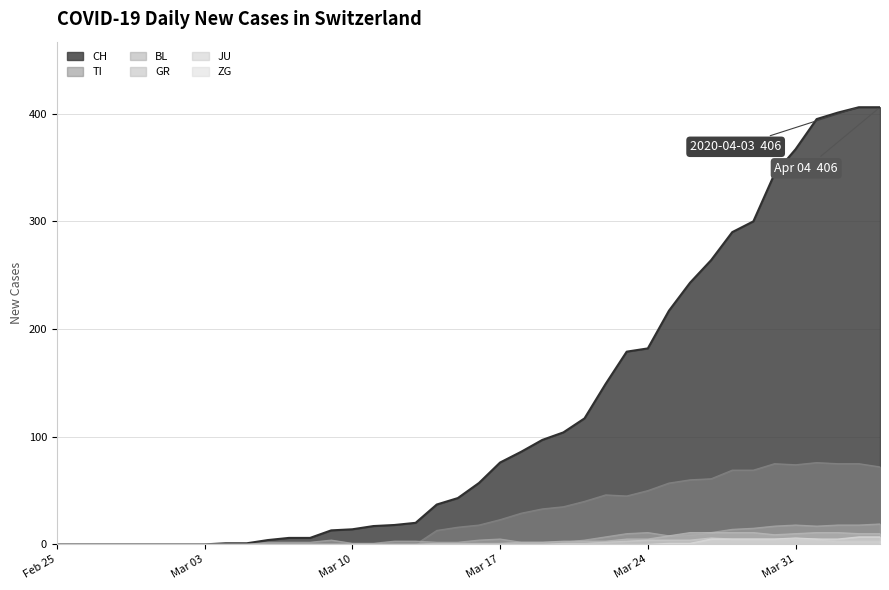

What is the maximum value for CH?

406